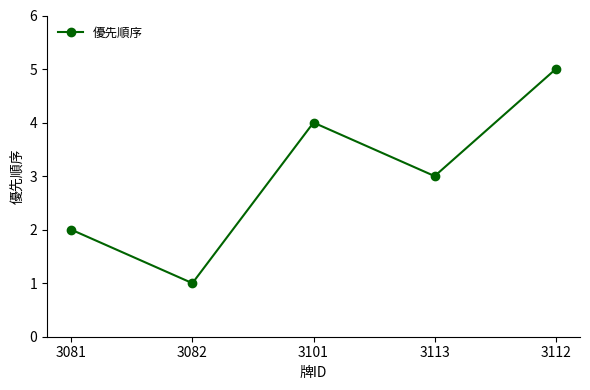

List the labels in order of value, smallest first.

3082, 3081, 3113, 3101, 3112